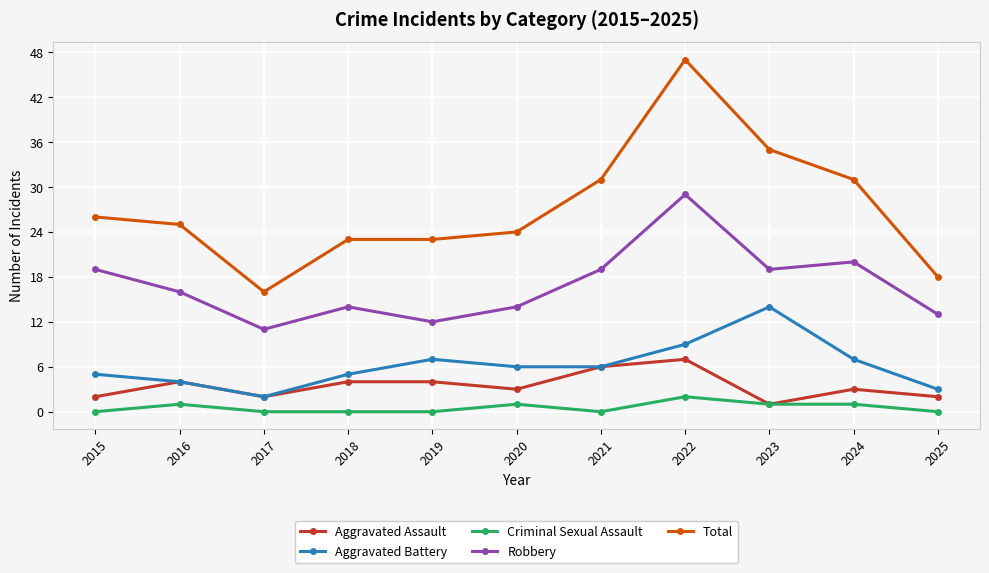

Reading left to right, what are all the values shown in this chart?

Aggravated Assault: 2015=2	2016=4	2017=2	2018=4	2019=4	2020=3	2021=6	2022=7	2023=1	2024=3	2025=2
Aggravated Battery: 2015=5	2016=4	2017=2	2018=5	2019=7	2020=6	2021=6	2022=9	2023=14	2024=7	2025=3
Criminal Sexual Assault: 2015=0	2016=1	2017=0	2018=0	2019=0	2020=1	2021=0	2022=2	2023=1	2024=1	2025=0
Robbery: 2015=19	2016=16	2017=11	2018=14	2019=12	2020=14	2021=19	2022=29	2023=19	2024=20	2025=13
Total: 2015=26	2016=25	2017=16	2018=23	2019=23	2020=24	2021=31	2022=47	2023=35	2024=31	2025=18